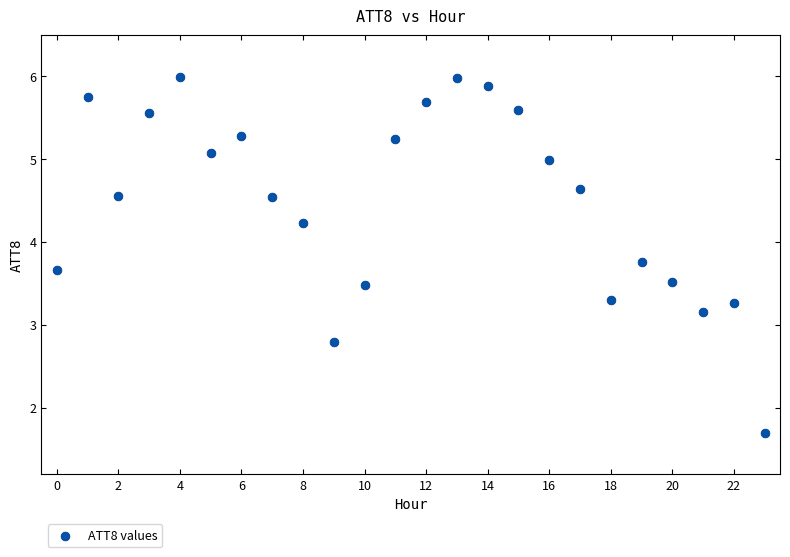

What is the range of Y values (max minus min)?

4.3